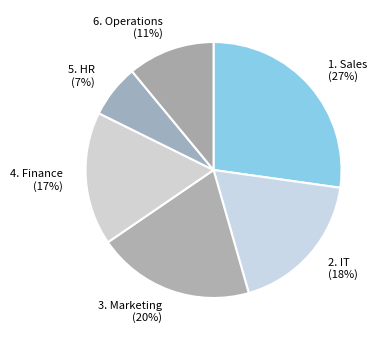

How many slices are in this pie chart?

6